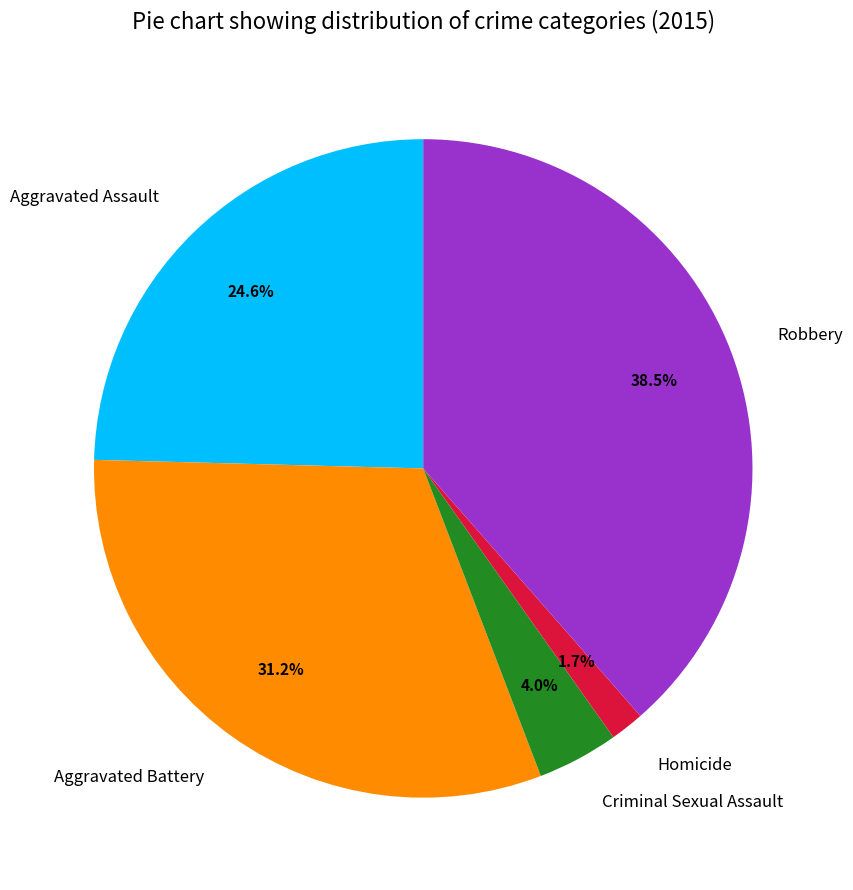

To the nearest percent, what is the average slice percentage?

20%